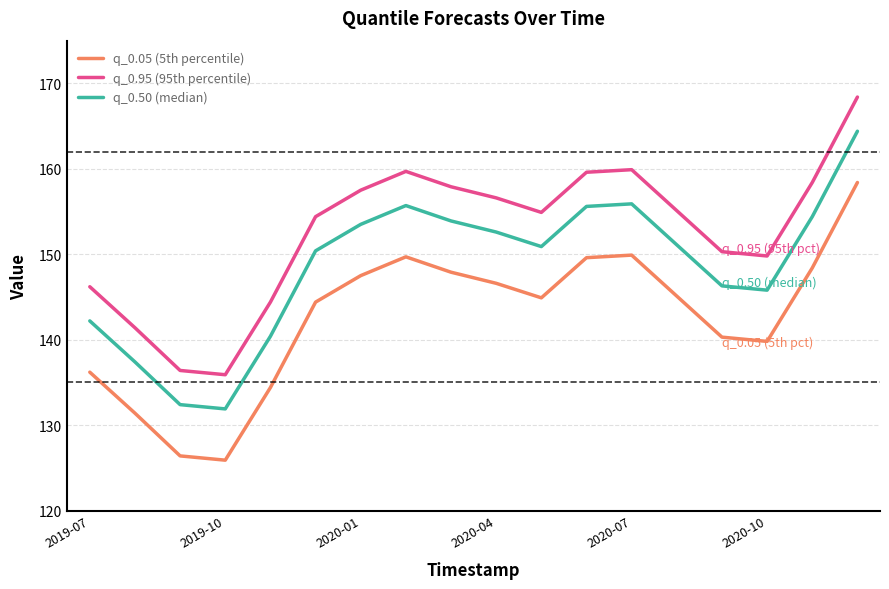

What is the minimum value for q_0.50 (median)?

131.9